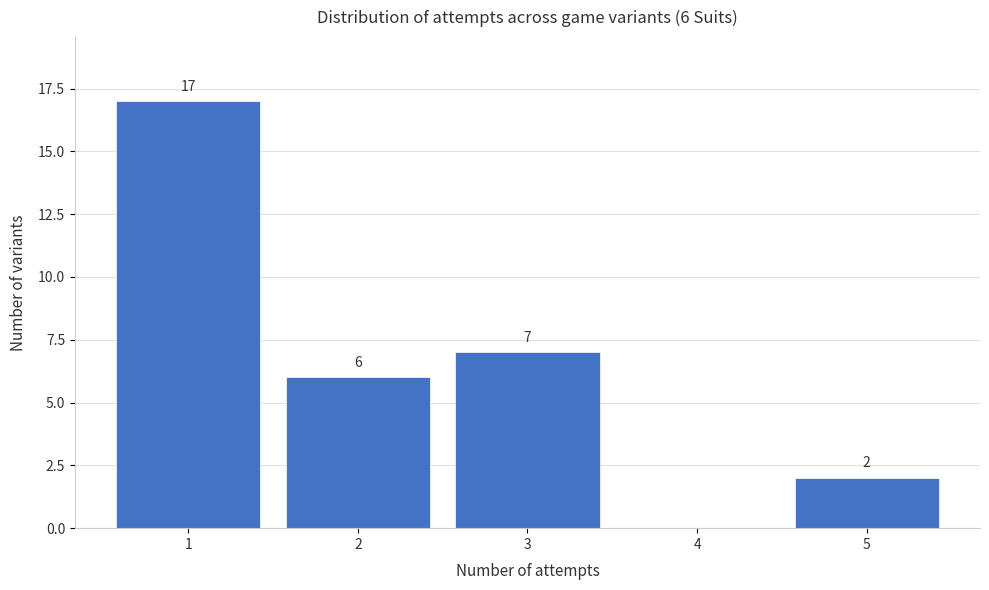

Which range on the x-axis has the tallest bar?

0.5 to 1.5